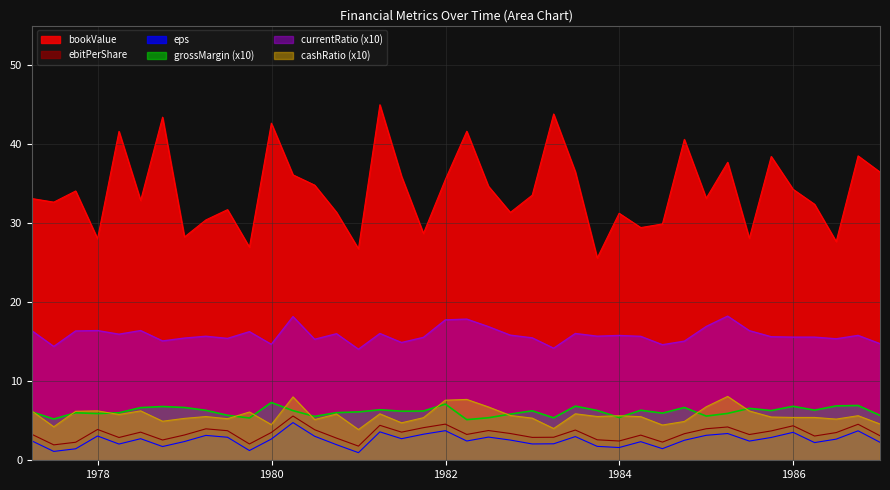

How many lines are shown in the chart?

6